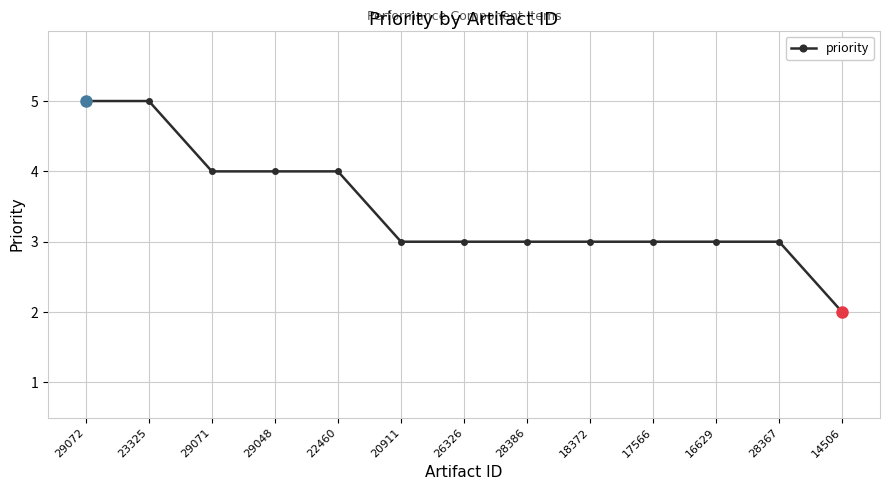

True or false: the data shows 3 at 28386.

True